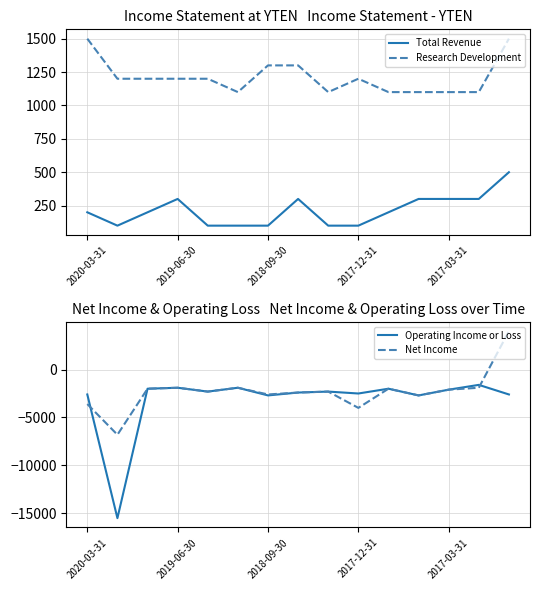

The Research Development series shows 1100 at 2017-03-31. True or false?

True